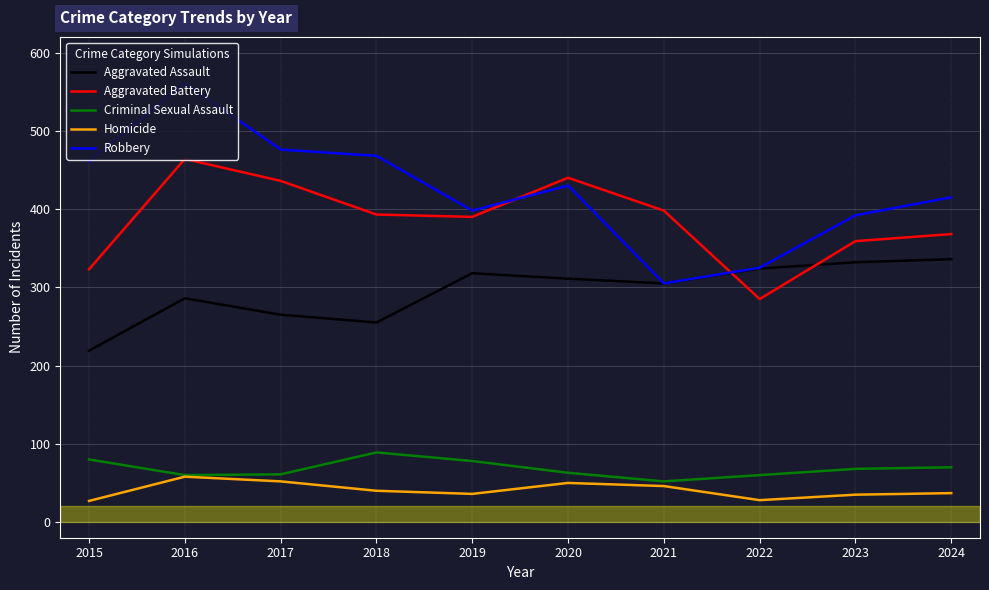

True or false: Homicide and Robbery intersect in this chart.

False